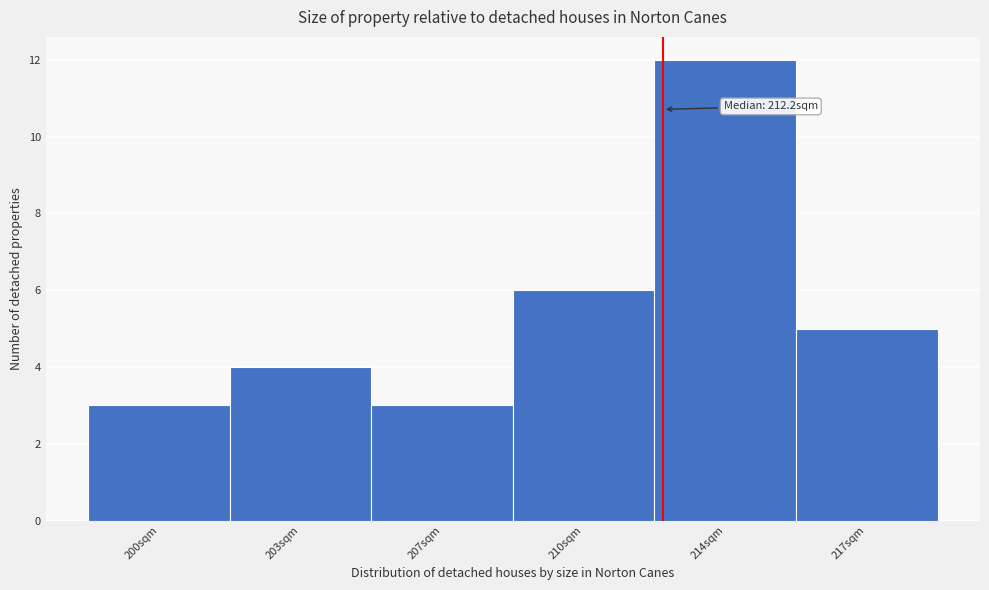

Reading right to left, what are all the values shown in this chart?

217sqm=5	214sqm=12	210sqm=6	207sqm=3	203sqm=4	200sqm=3